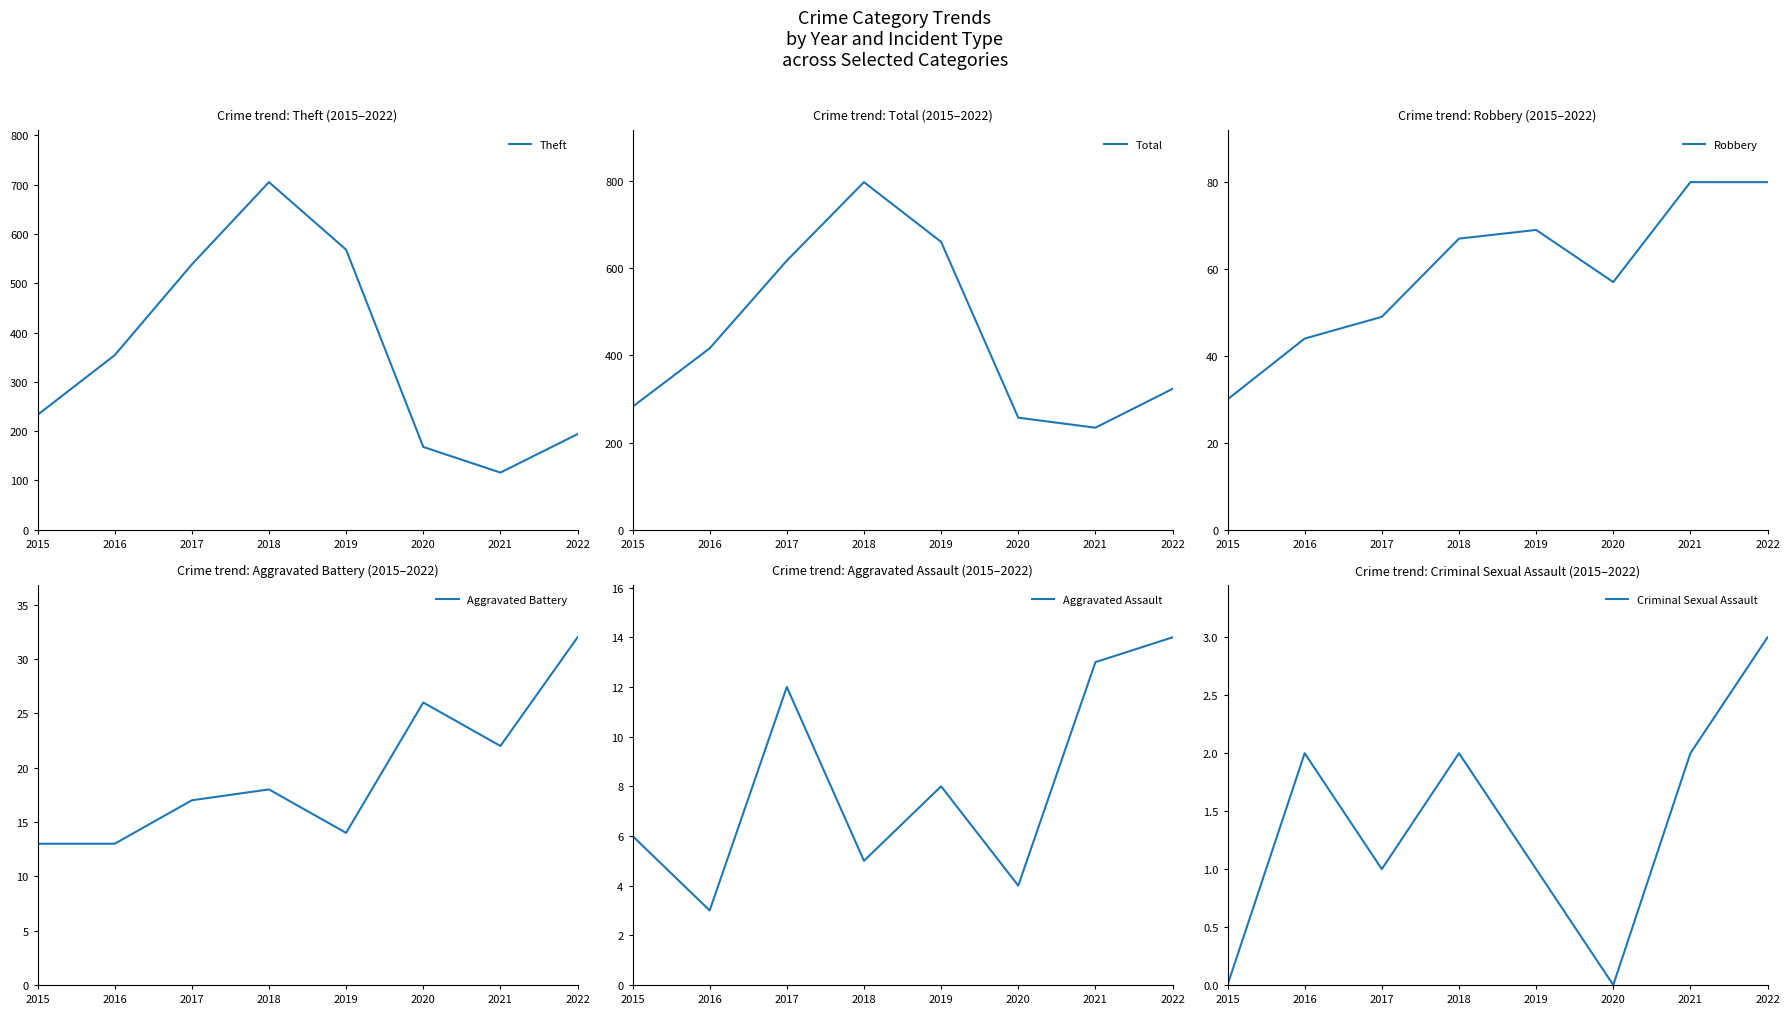

Reading left to right, transcribe all the data shown in this chart.

Theft: 2015=233	2016=354	2017=538	2018=705	2019=568	2020=168	2021=116	2022=194
Total: 2015=282	2016=416	2017=617	2018=797	2019=660	2020=257	2021=234	2022=323
Robbery: 2015=30	2016=44	2017=49	2018=67	2019=69	2020=57	2021=80	2022=80
Aggravated Battery: 2015=13	2016=13	2017=17	2018=18	2019=14	2020=26	2021=22	2022=32
Aggravated Assault: 2015=6	2016=3	2017=12	2018=5	2019=8	2020=4	2021=13	2022=14
Criminal Sexual Assault: 2015=0	2016=2	2017=1	2018=2	2019=1	2020=0	2021=2	2022=3